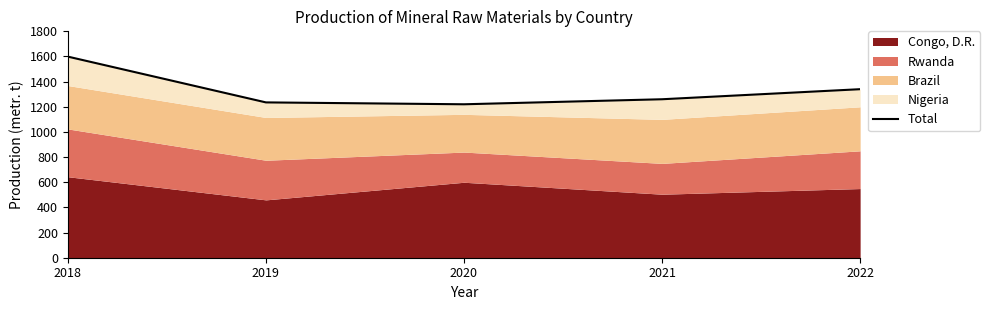

Is it true that the value at 2021 is 1260?

True